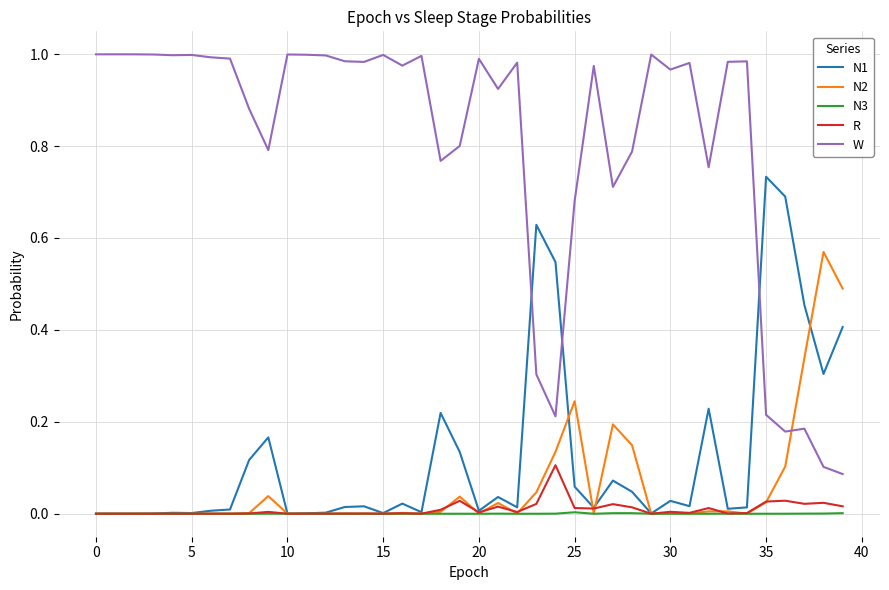

True or false: W and N3 cross at least once.

False